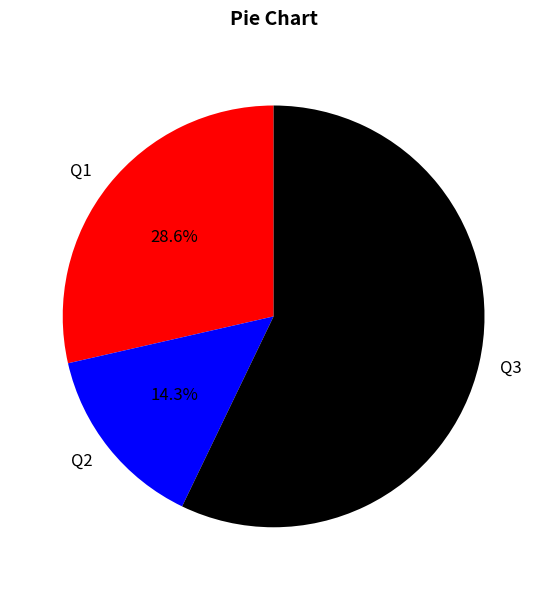

To the nearest percent, what portion does Q3 represent?

57%